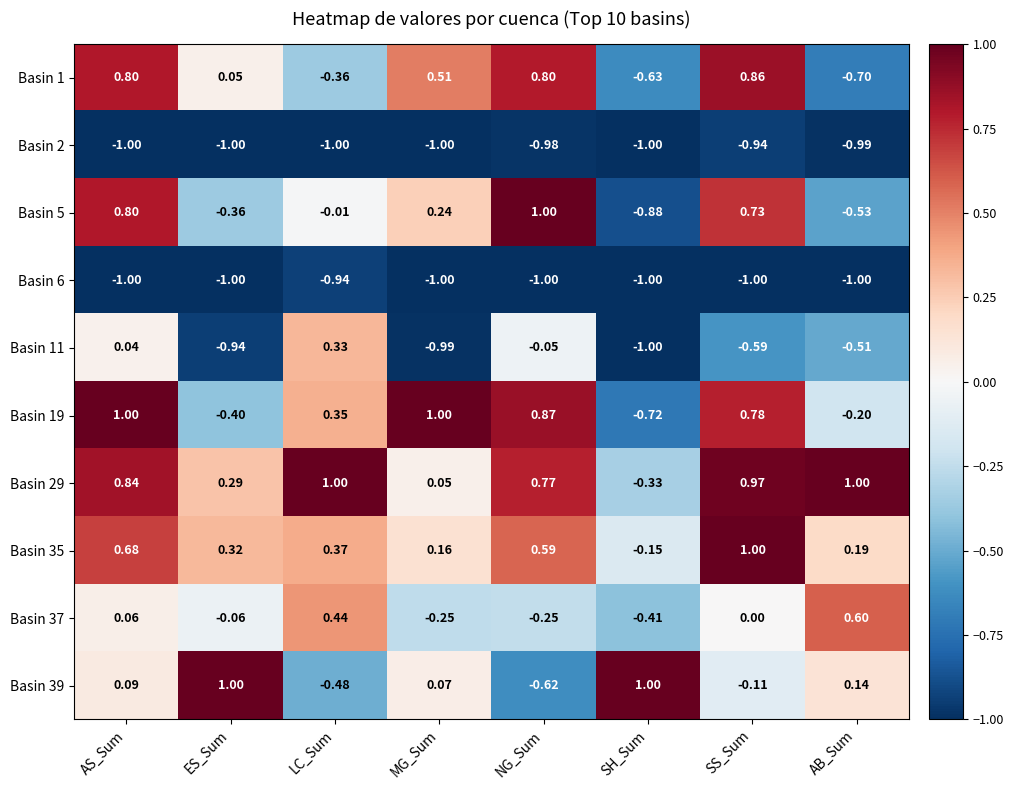

What is the total value across all series at SH_Sum?

-5.1